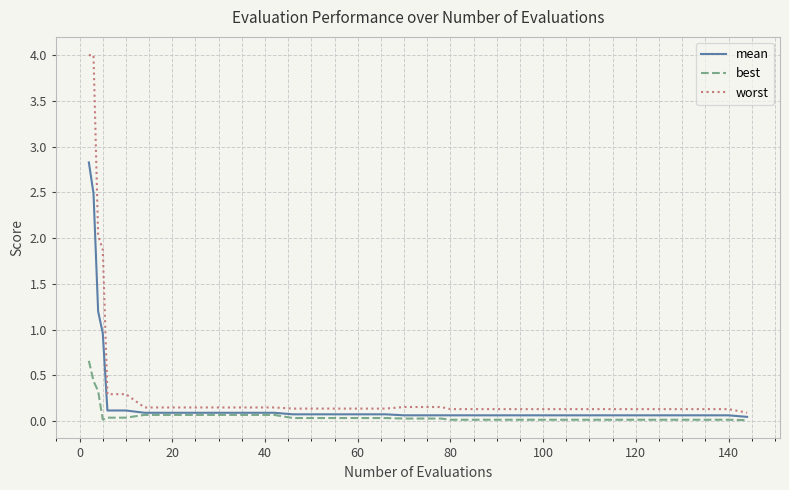

What is the maximum value for worst?

4.0